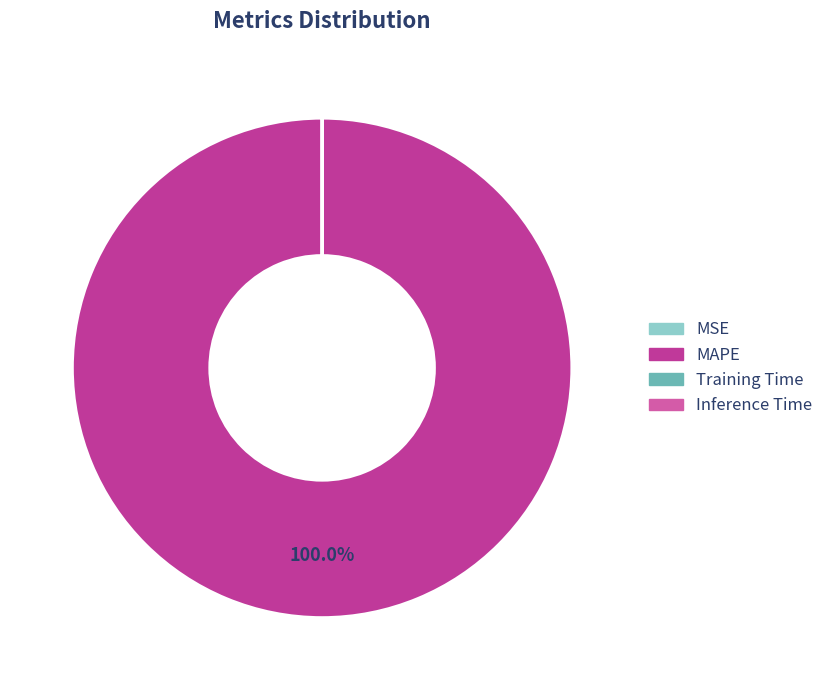

Is there any slice that represents more than half of the pie?

Yes